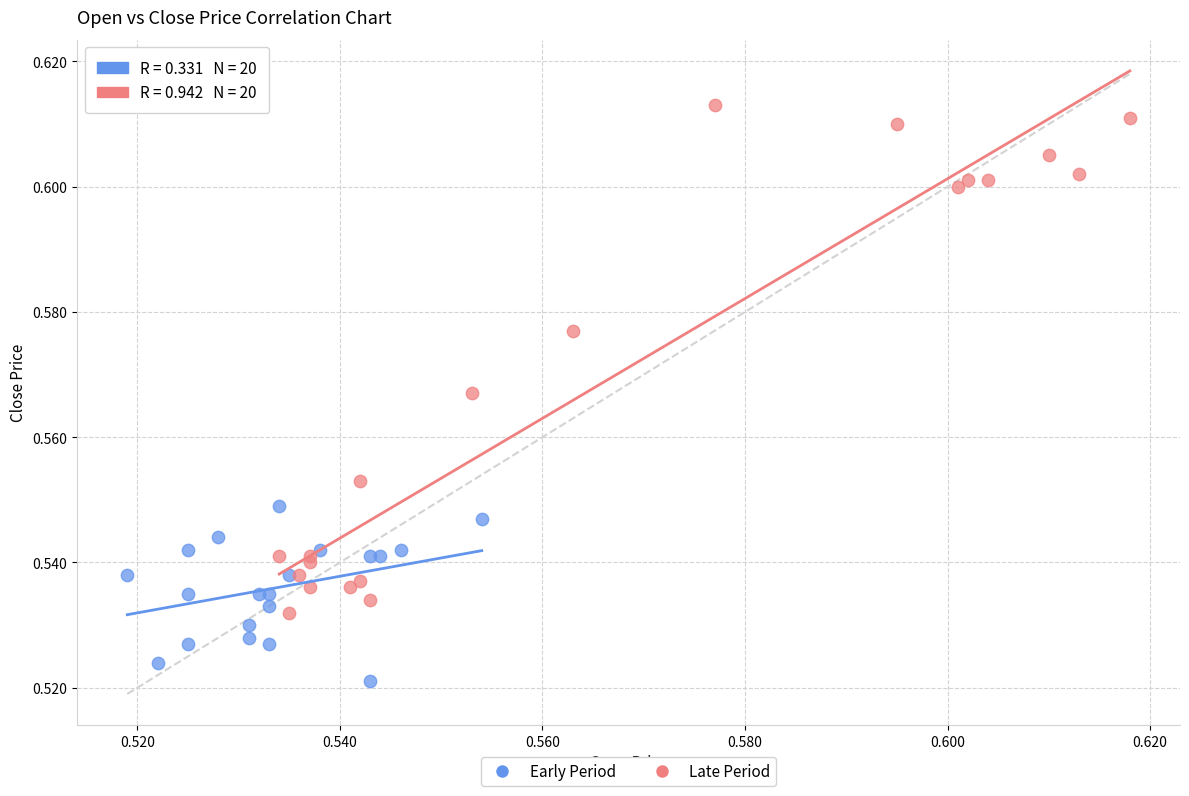

Which series contains the lowest Y value?

Early Period